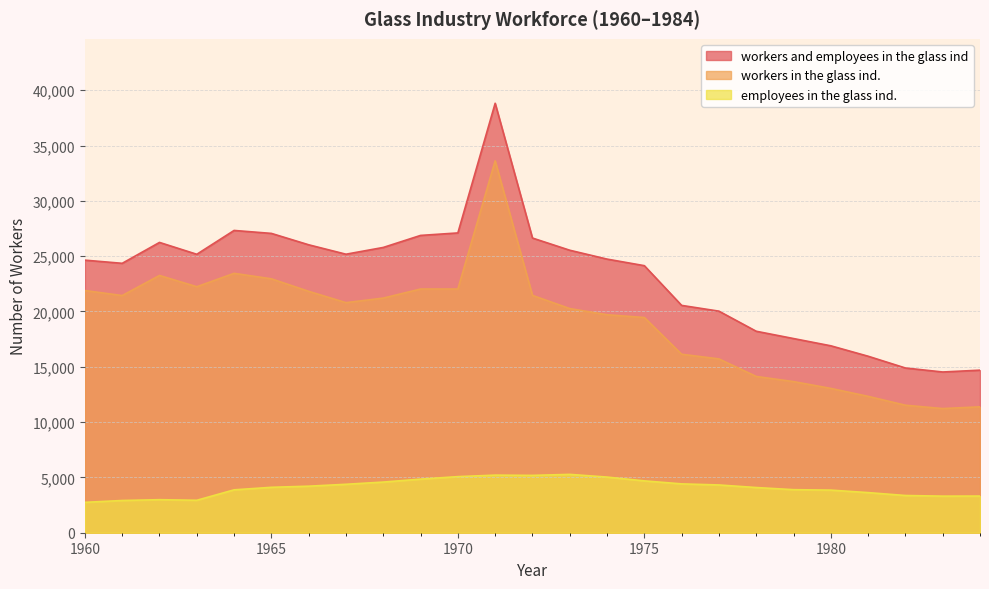

What is the maximum value for workers in the glass ind.?

33619